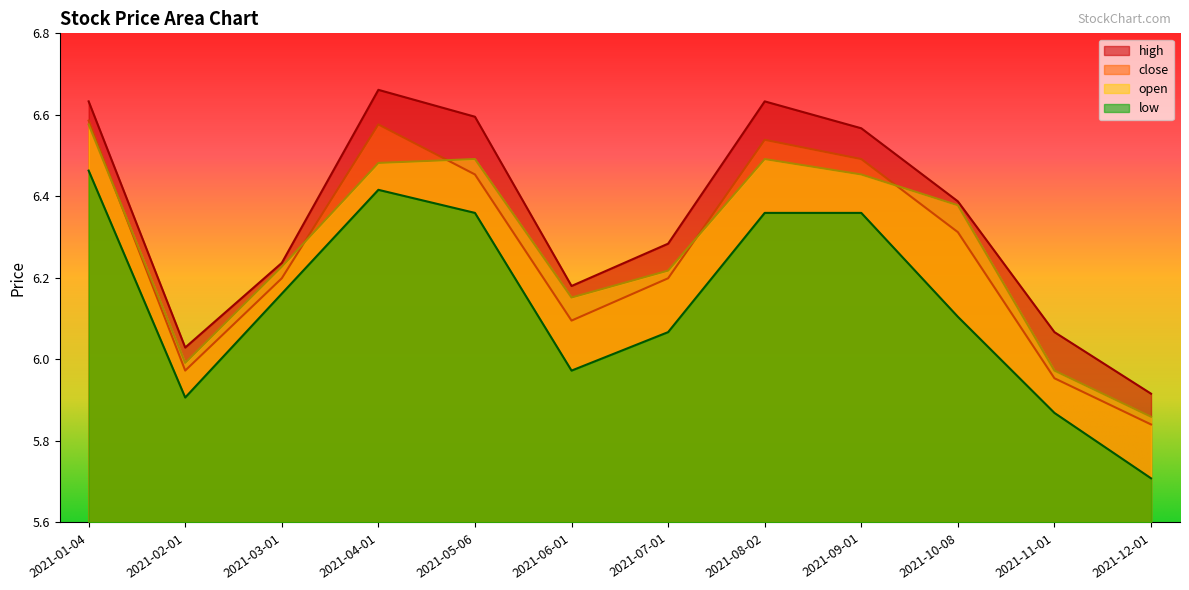

How many interior local valleys does the close series have?

2